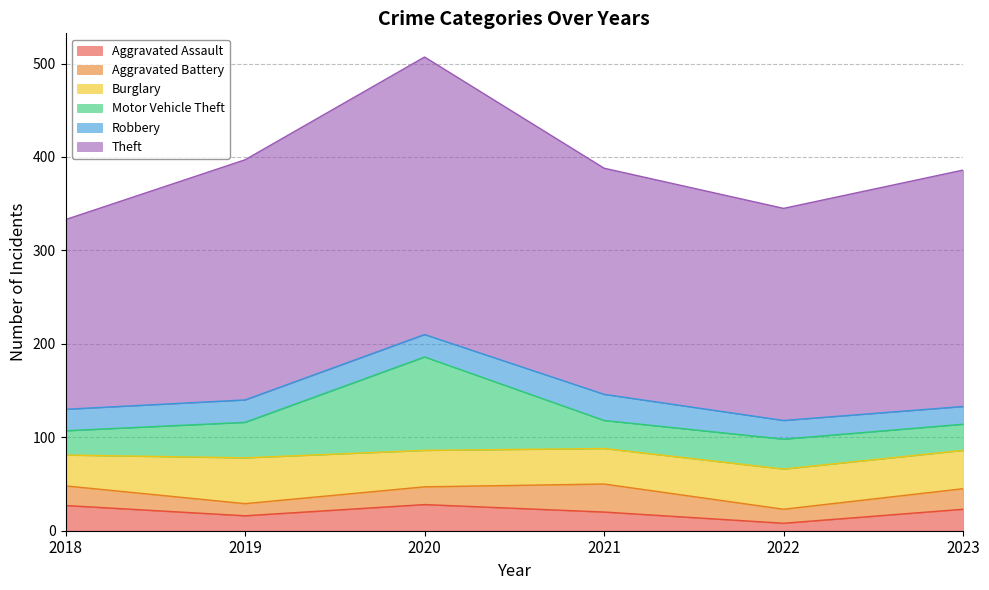

At which label does Motor Vehicle Theft first exceed 32?

2019